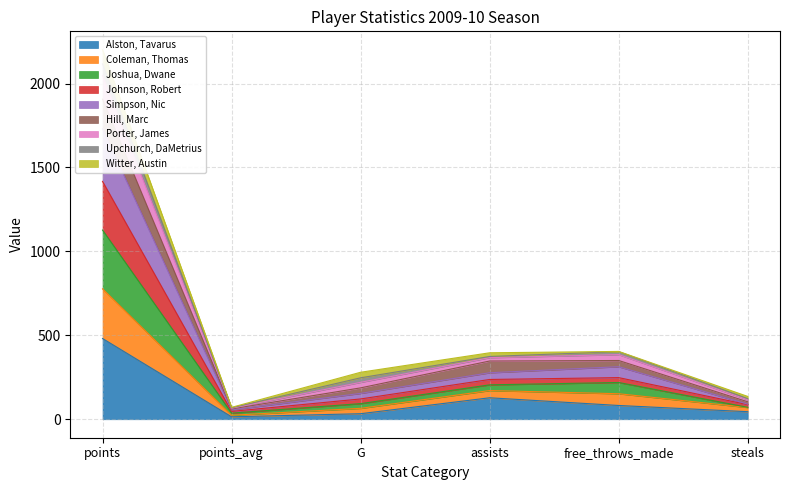

Which has a higher value, points_avg or G?

G